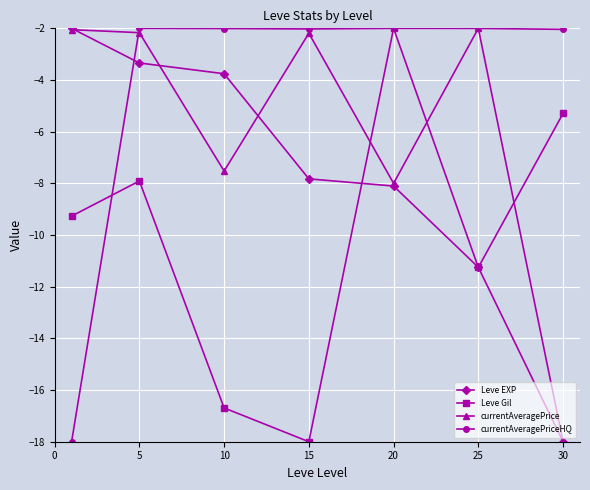

Rank the series by their average value, from highest to lowest.

currentAveragePriceHQ, currentAveragePrice, Leve EXP, Leve Gil